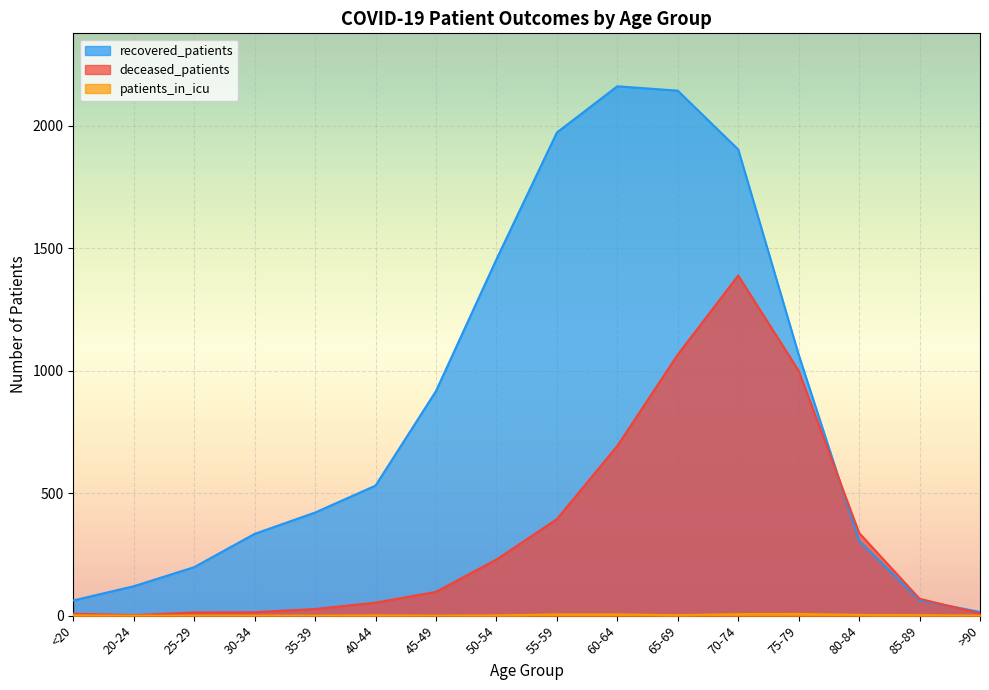

Count the number of categories in the chart.

16